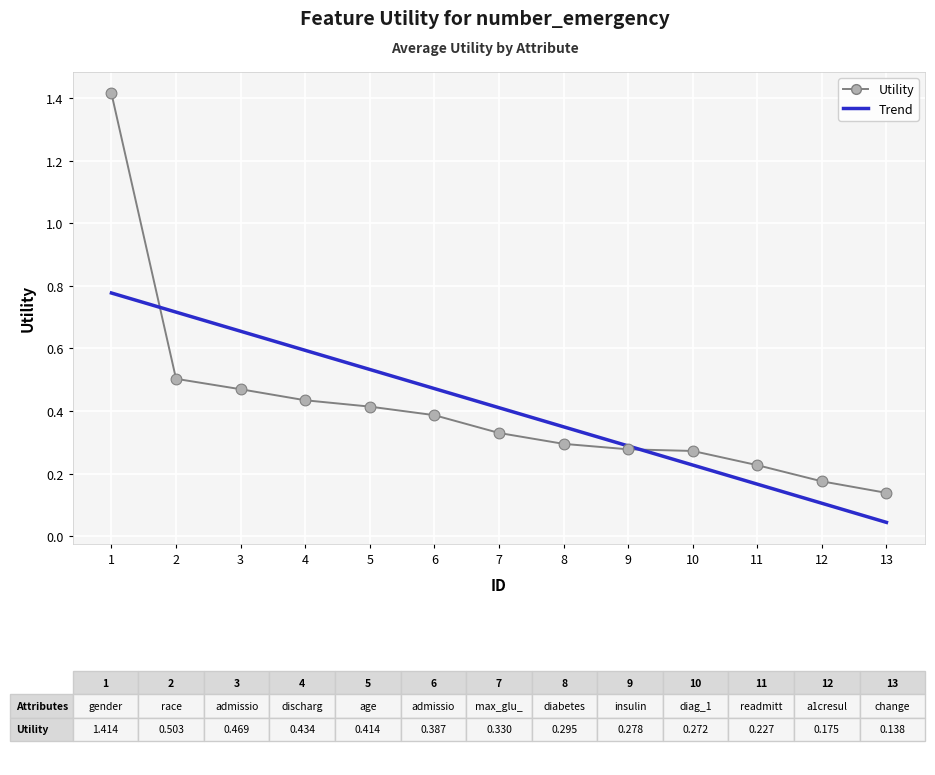

Is the value of Utility at 9 greater than the value of Trend at 7?

No